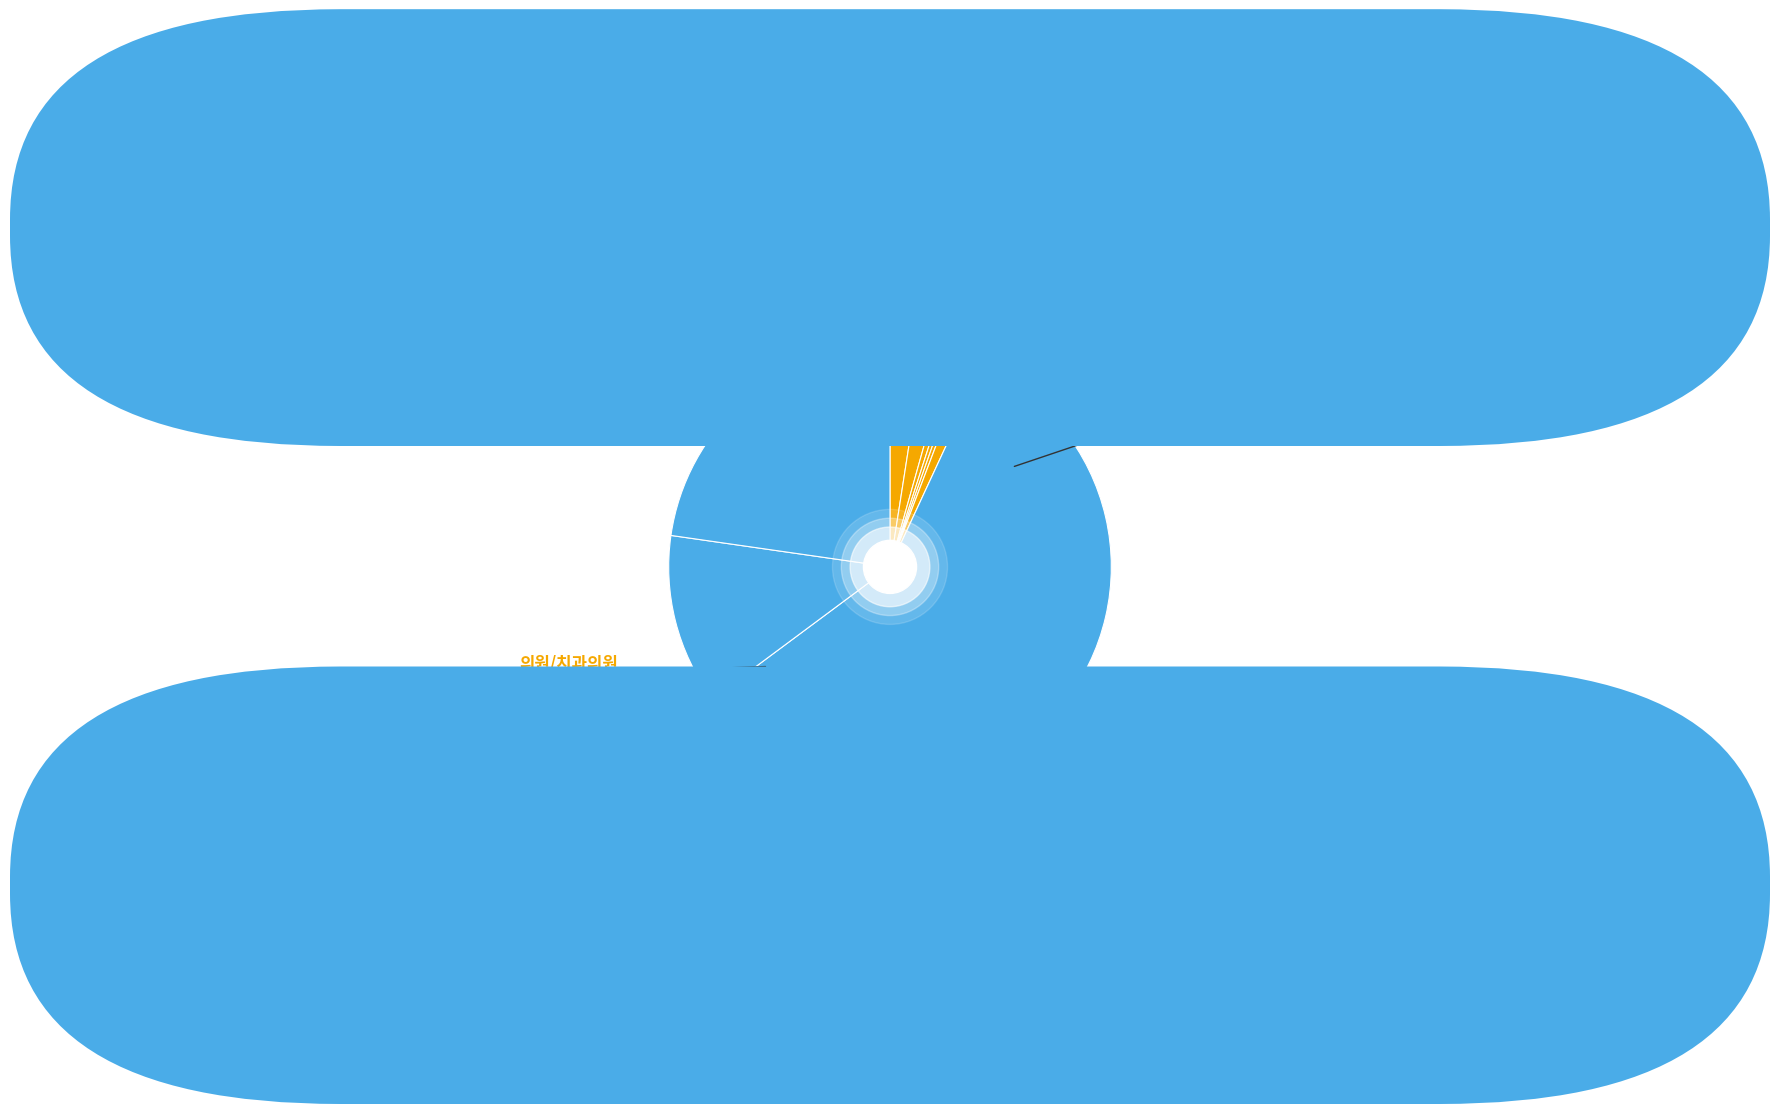

How many slices are in this pie chart?

9